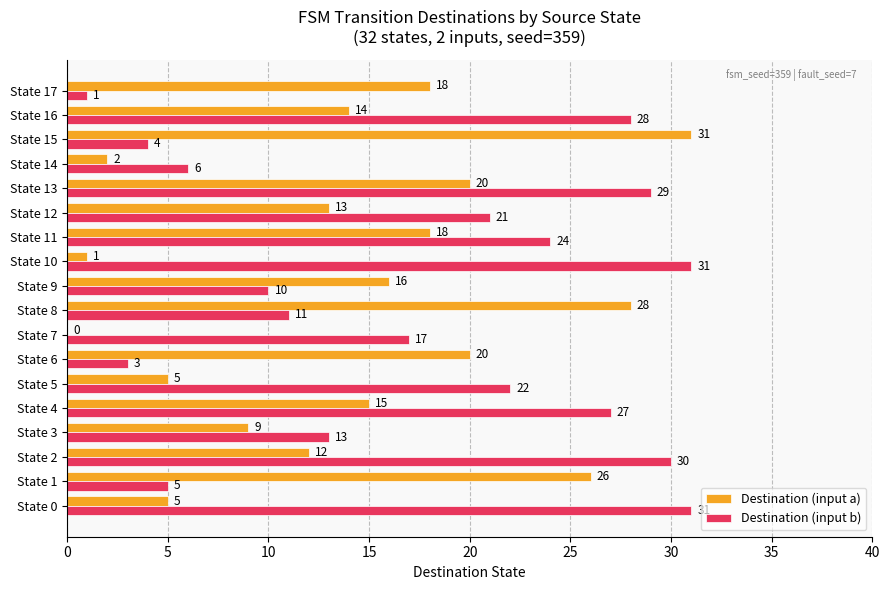

What is the sum of the Destination (input a) values at State 4 and State 1?

41